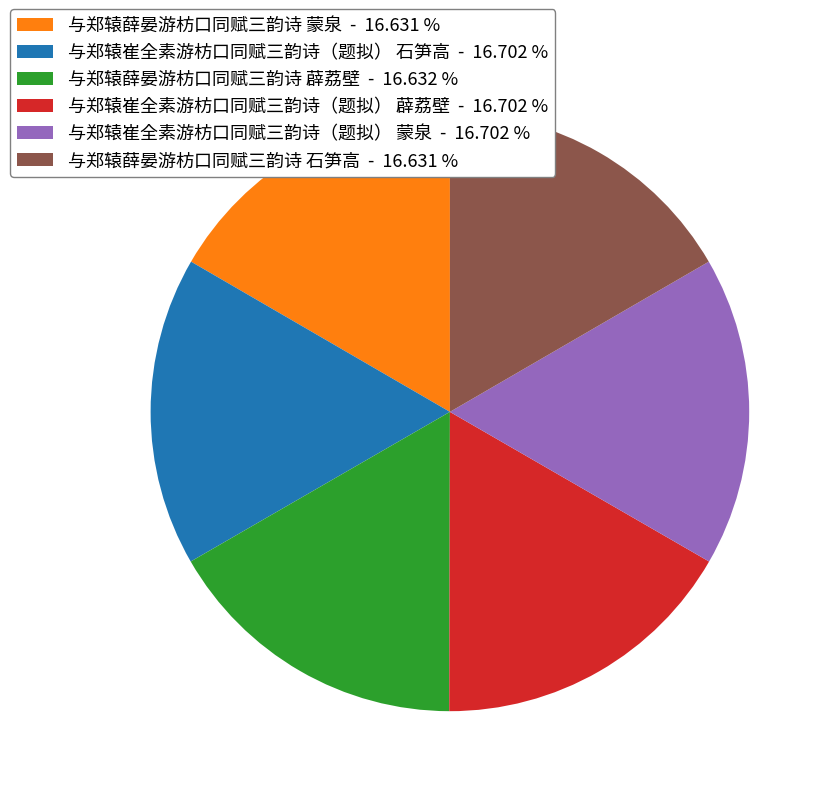

Approximately how many times larger is the value at 与郑辕崔全素游枋口同赋三韵诗（题拟） 石笋高 compared to 与郑辕崔全素游枋口同赋三韵诗（题拟） 薜荔壁?

1.0